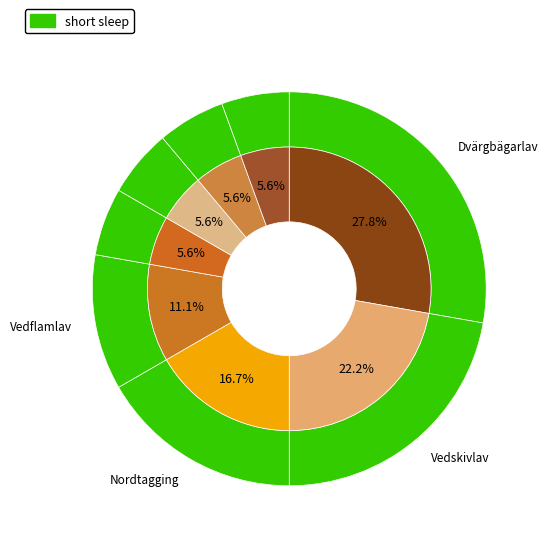

Is it true that Vedflamlav is 11% of the pie?

True